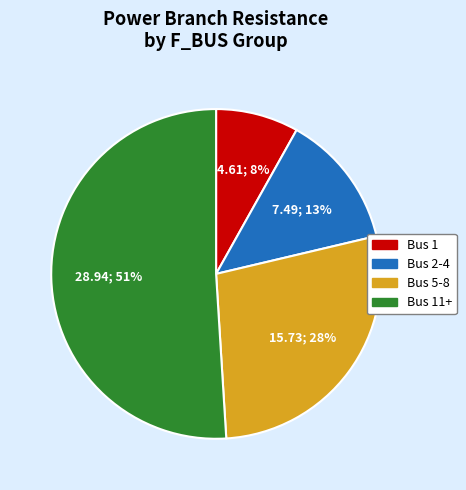

Is there any slice that represents more than half of the pie?

Yes